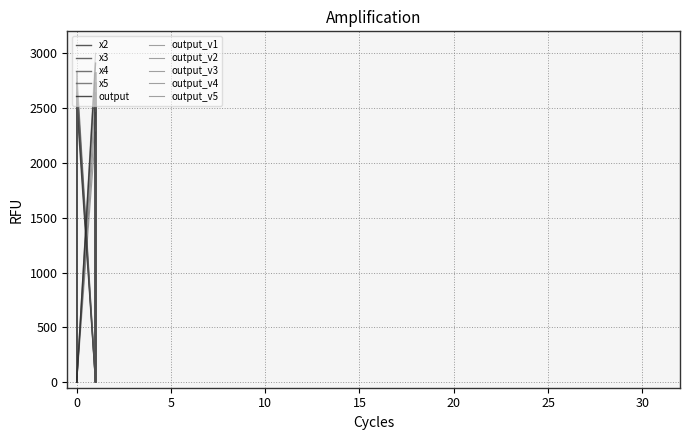

The x2 series shows 738.3 at 11. True or false?

False